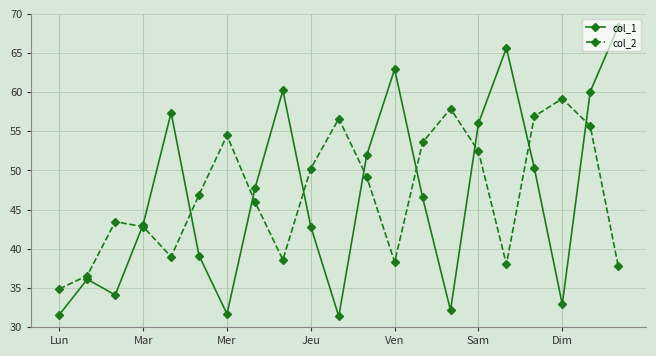

Which series has the widest spread of values?

col_1